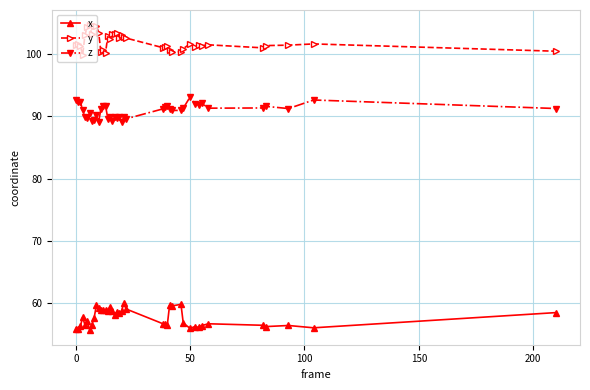

What is the difference between the maximum and minimum values in the y series?

4.8